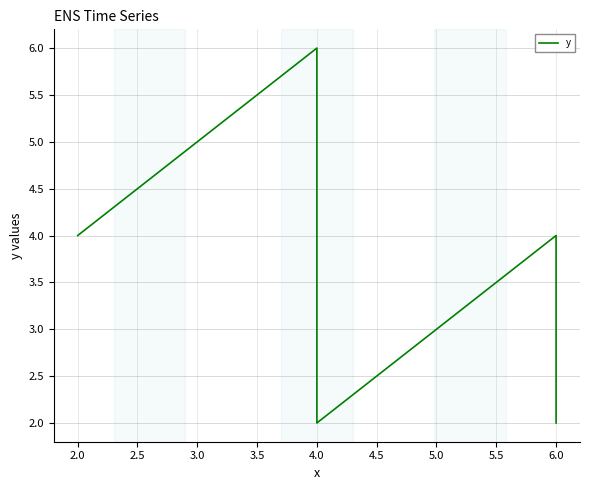

Count the number of categories in the chart.

6